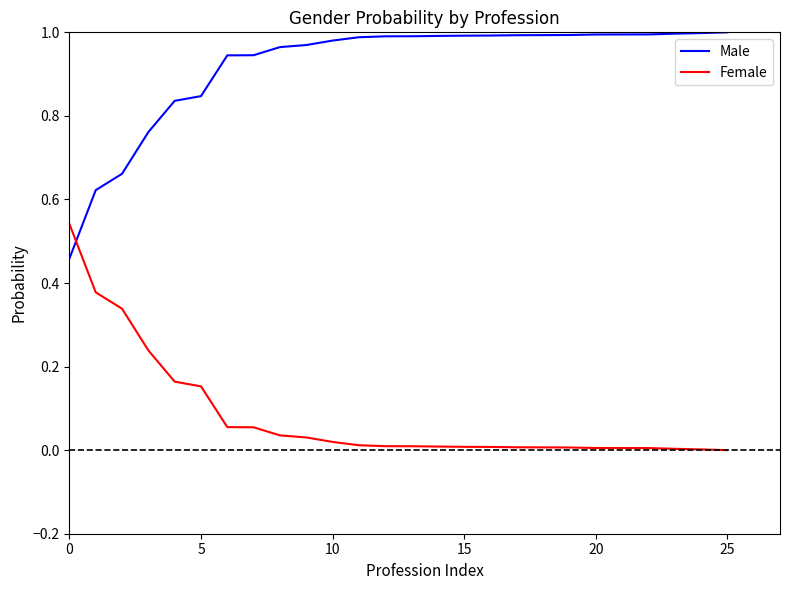

What are all the series names shown in the legend?

Male, Female